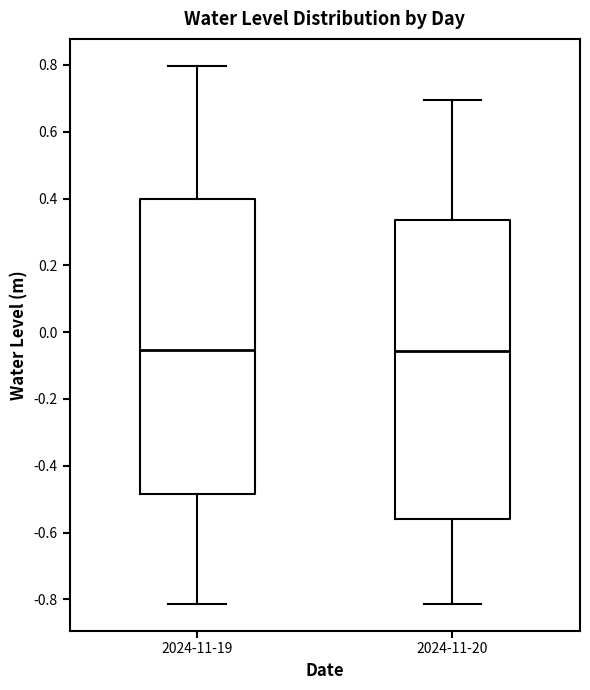

Reading left to right, transcribe this box plot: for each box, give where its median line is, the range the box spans, and where its two whiskers end, as read against the y-axis. The values are not printed on the chart, so give them approximately, as read against the axis.

2024-11-19: median -0.06, box -0.48 to 0.40, whiskers -0.82 to 0.80
2024-11-20: median -0.06, box -0.56 to 0.34, whiskers -0.82 to 0.70